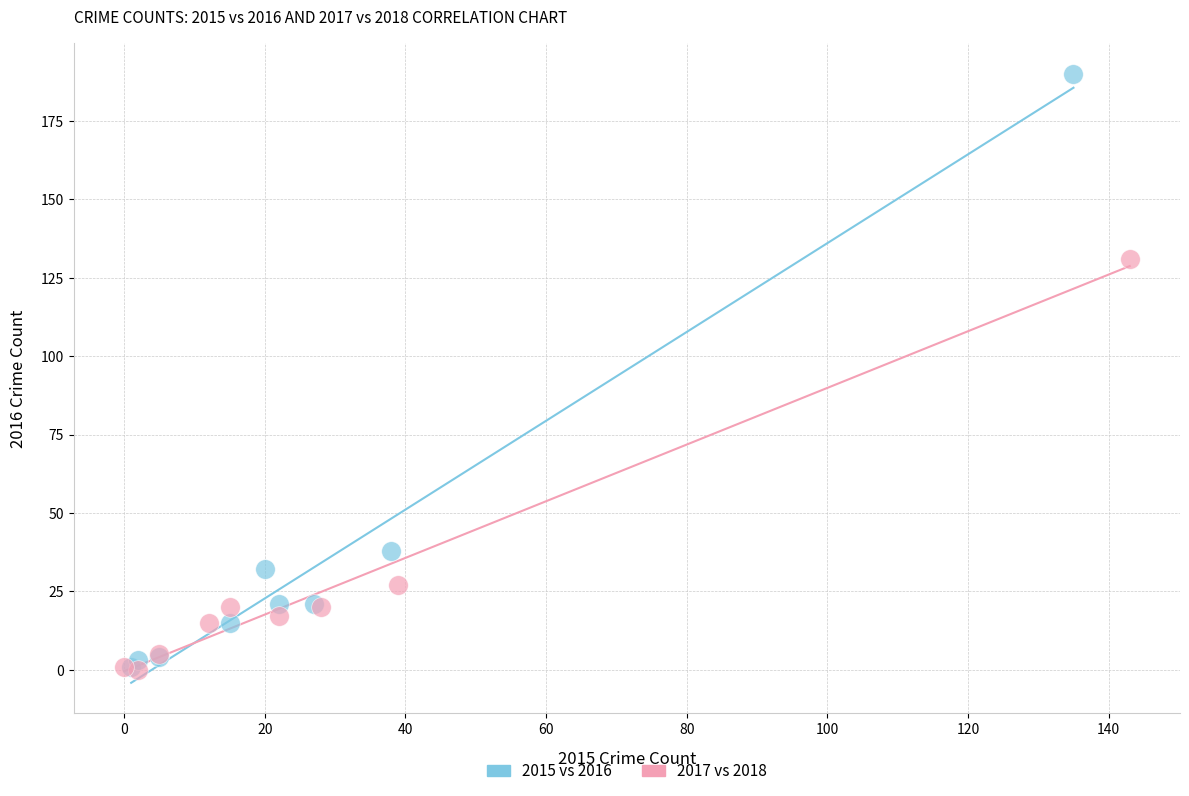

Which series contains the highest Y value?

2015 vs 2016